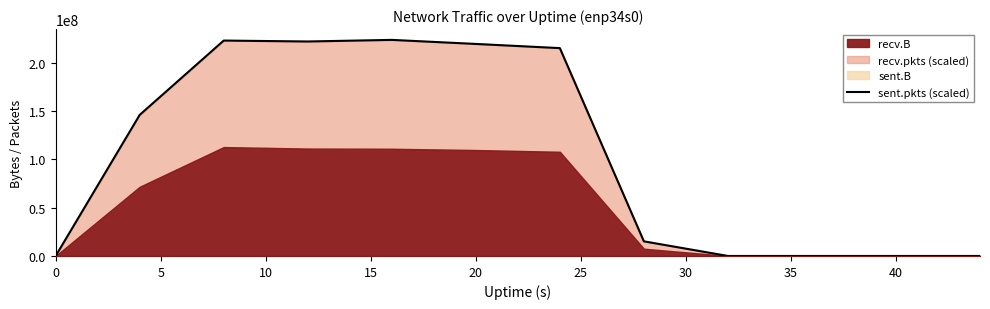

What is the difference between the values at 5 and 20?

77648168.0